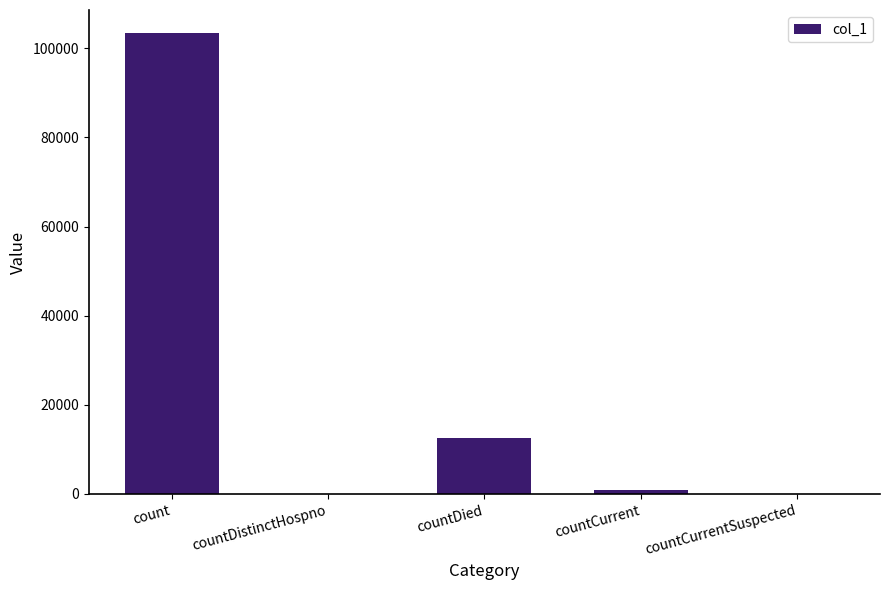

At which label is the value closest to 51703?

countDied